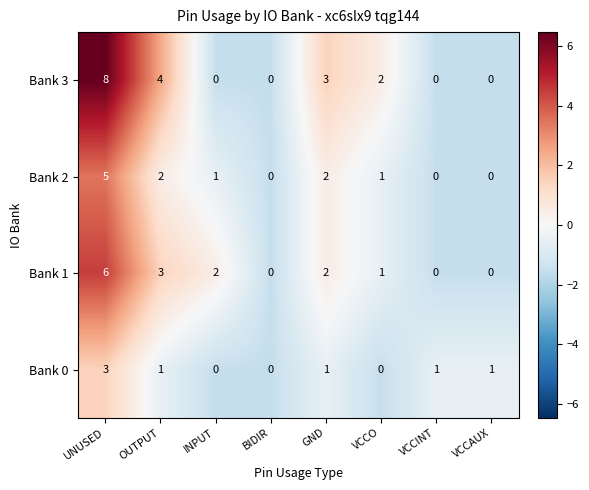

What is the total value across all series at VCCINT?

1